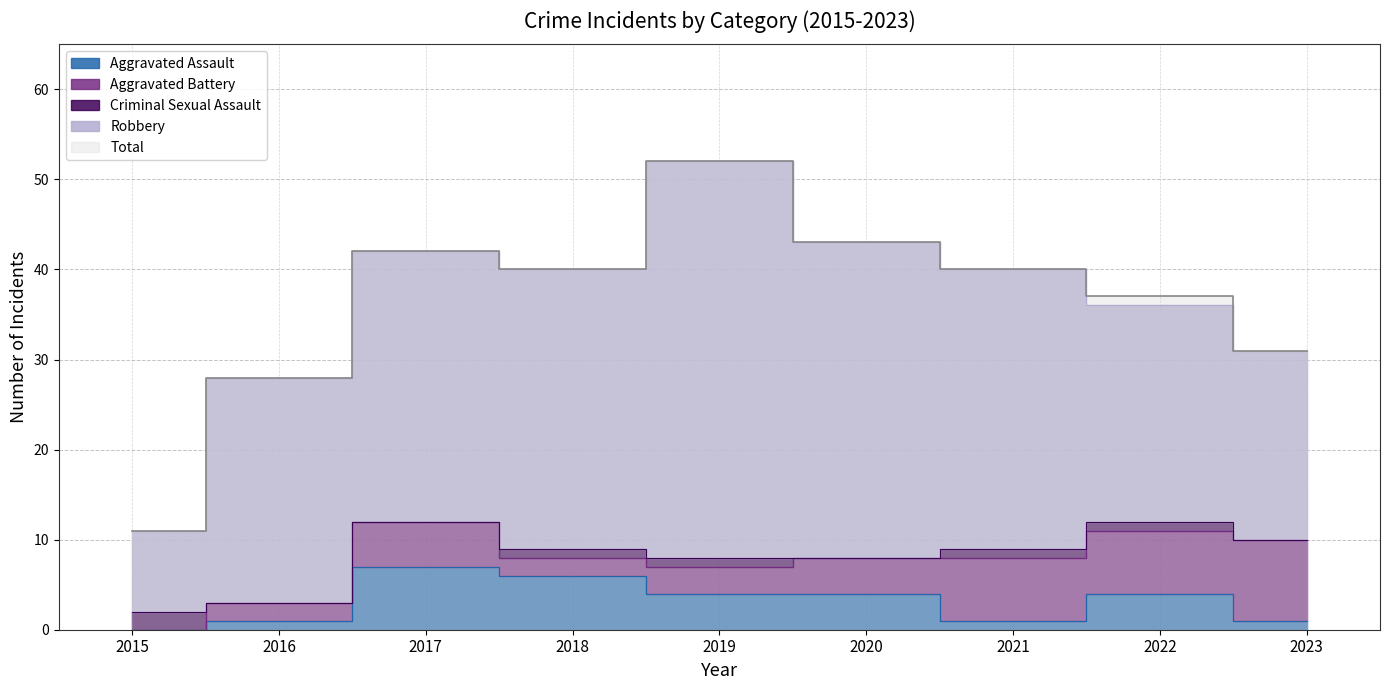

What is the difference between the highest and lowest values at 2019?

51